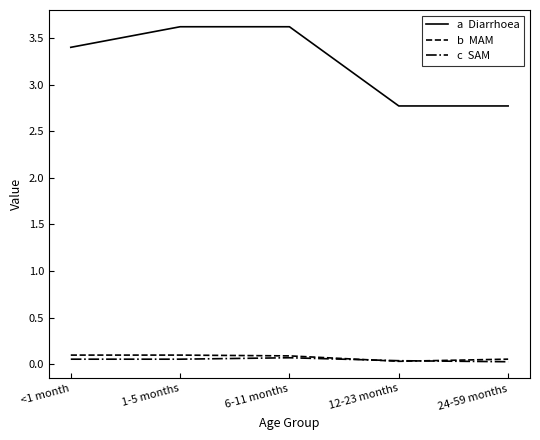

Is this an area chart (filled region under the line)?

No